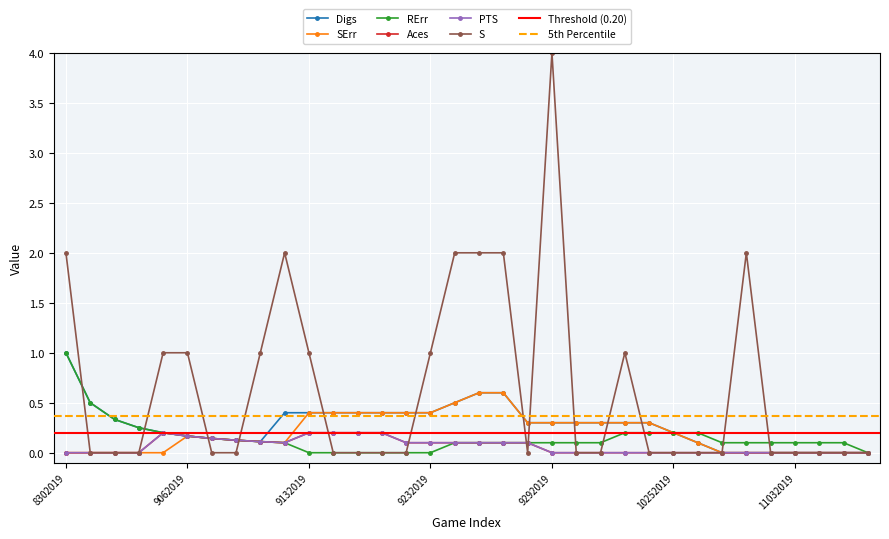

Which has a higher value, 10142019 or 11142019?

10142019